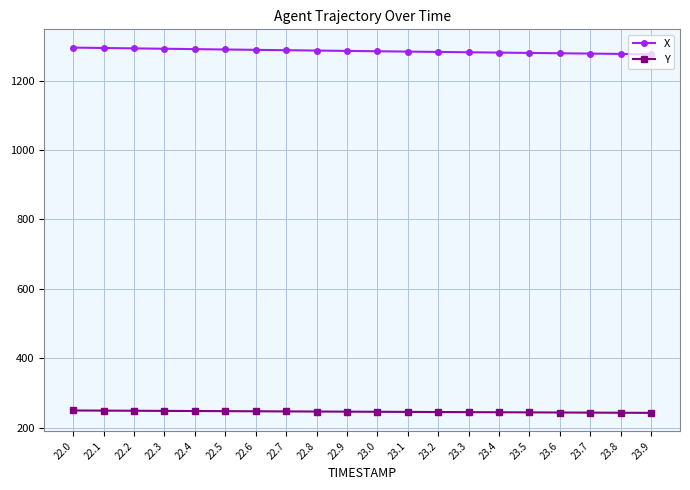

List the series in order of their overall mean, highest first.

X, Y